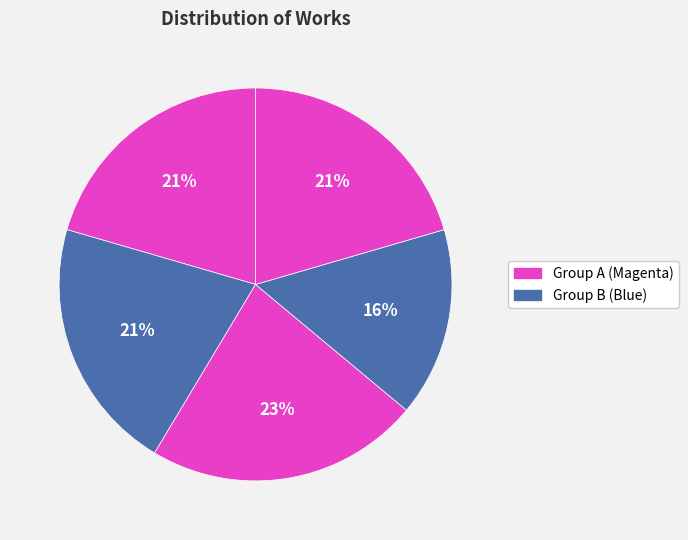

How many slices are in this pie chart?

5